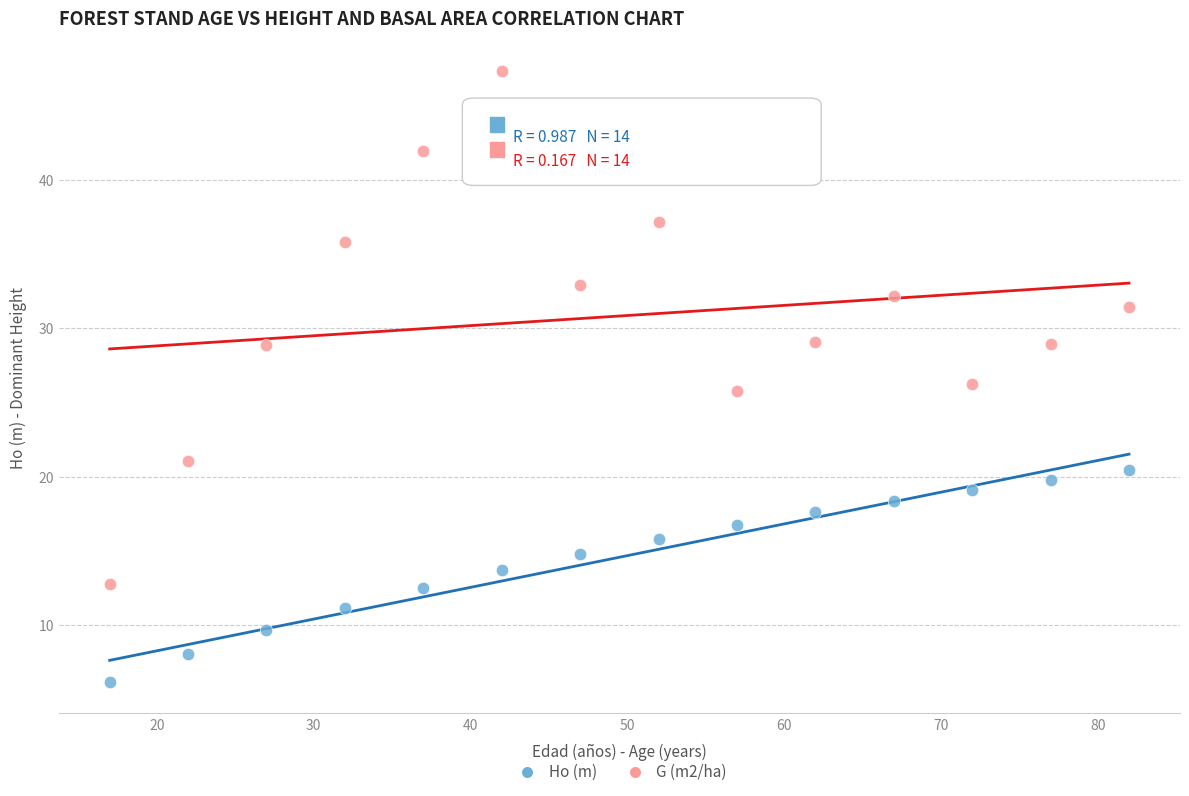

Which series contains the highest Y value?

G (m2/ha)